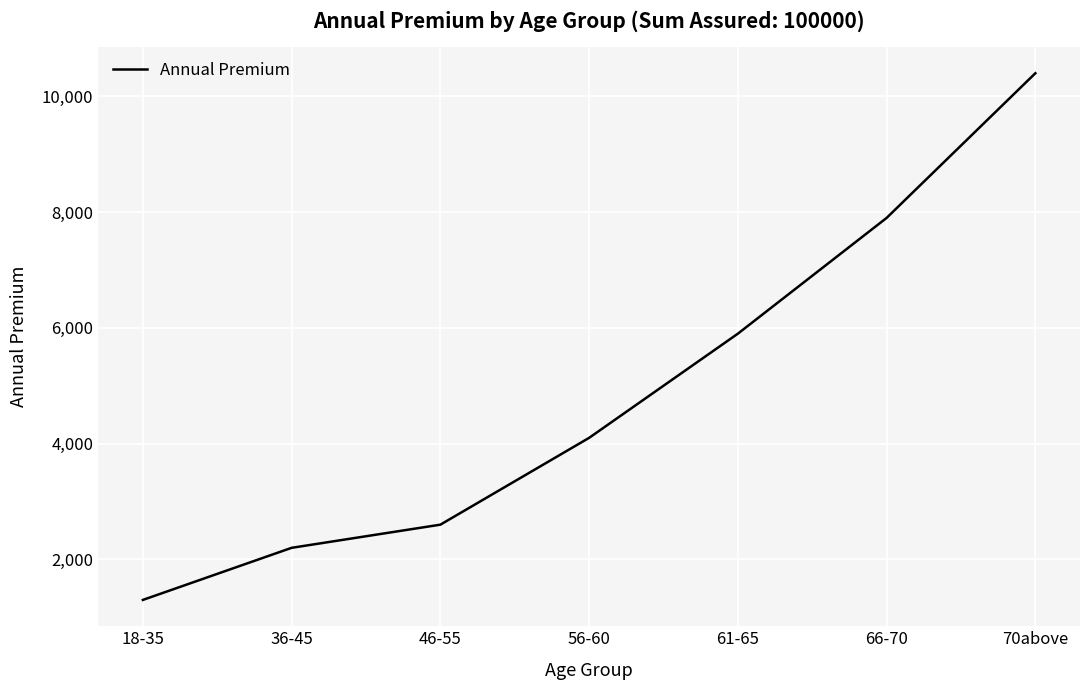

Is it true that the value at 70above is 10400?

True